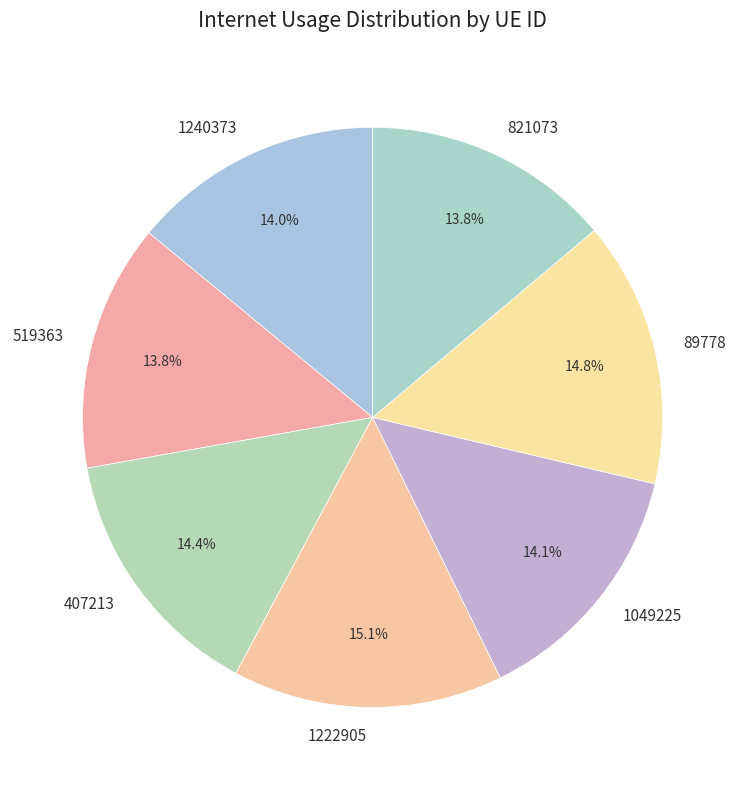

To the nearest percent, what is the combined percentage of 1222905 and 519363?

29%